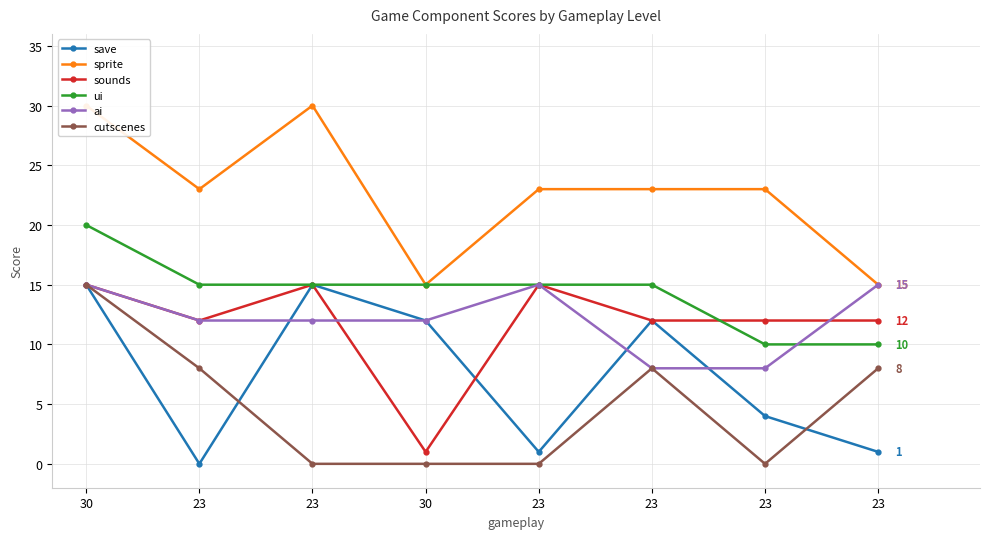

How many data points in sounds are less than 12?

1